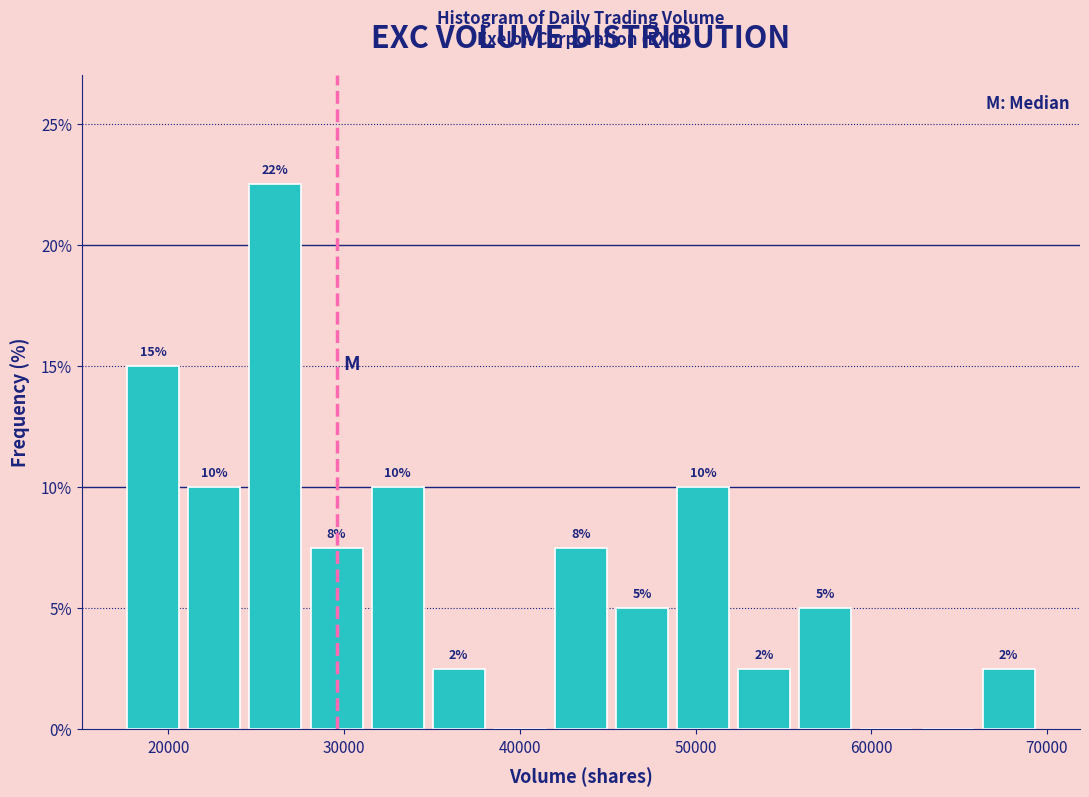

Around what value on the x-axis is the tallest bar? Give the approximate position of its centre, as read against the axis.

26000